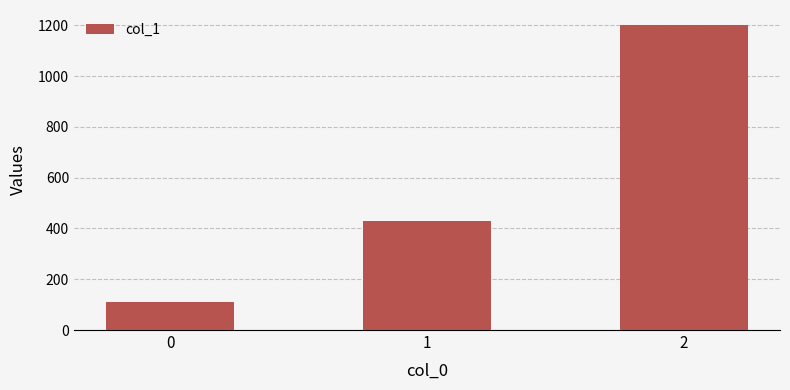

What is the difference between the maximum and minimum values?

1088.9